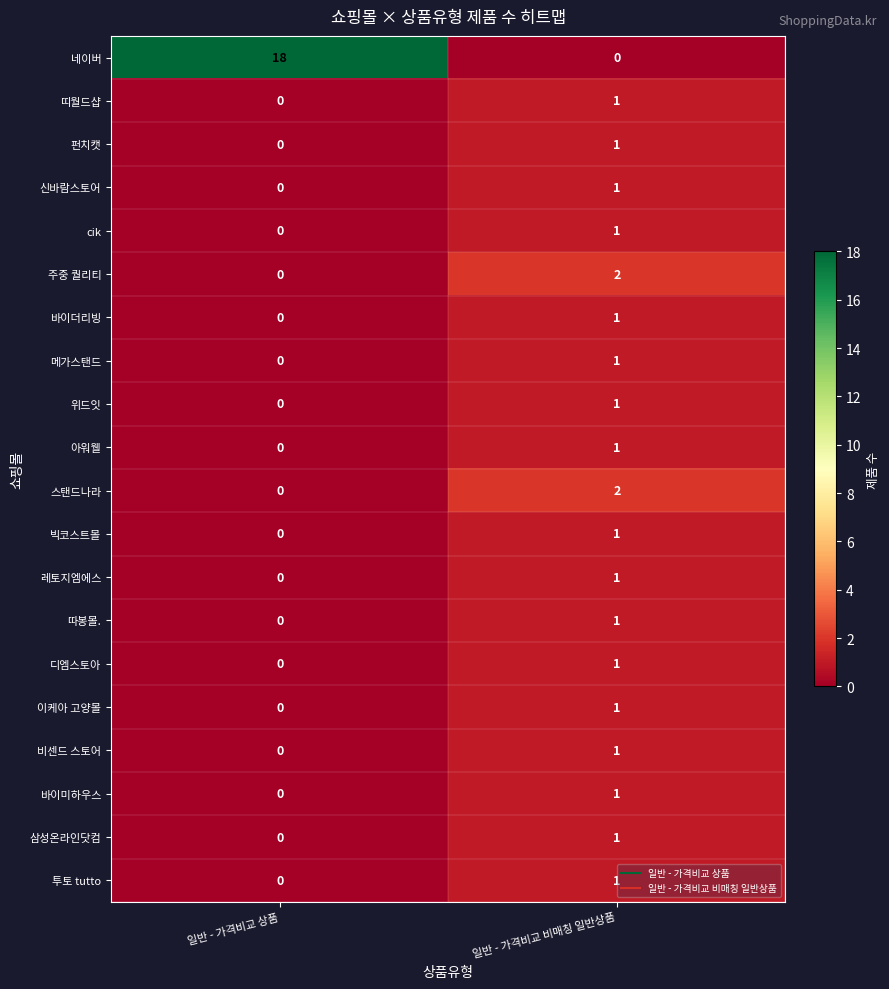

True or false: 삼성온라인닷컴 has a value of 2 at 일반 - 가격비교 비매칭 일반상품.

False